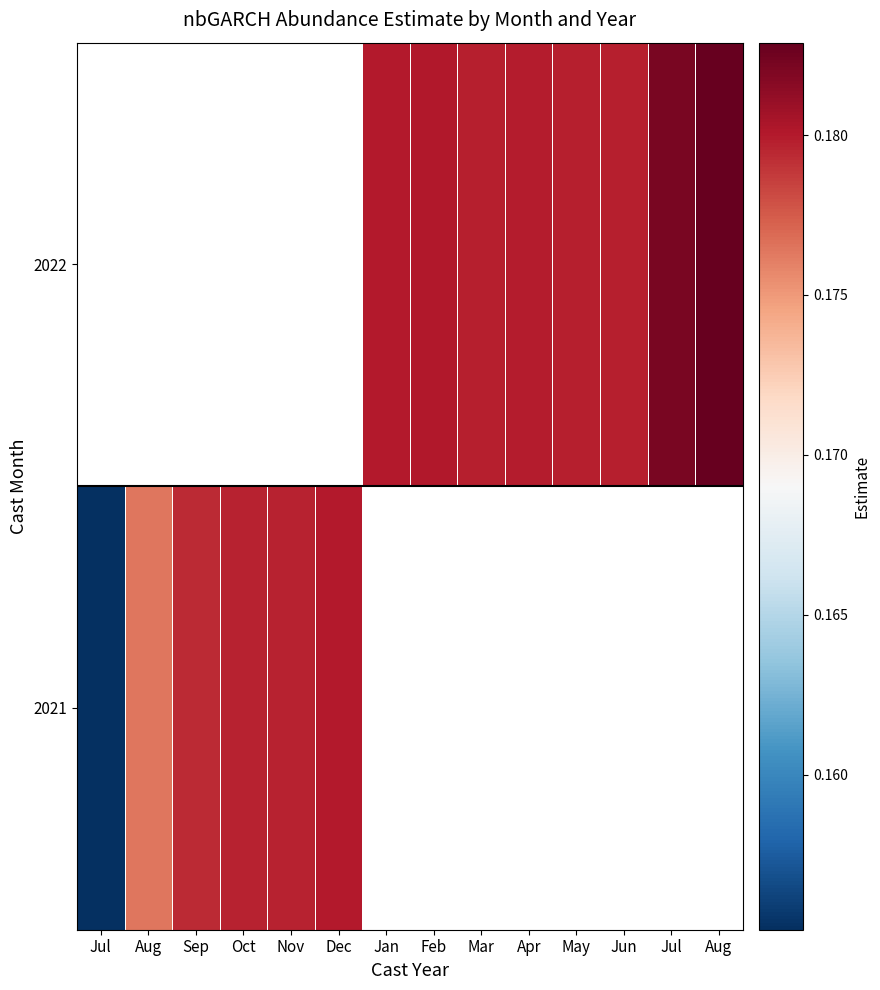

Which series has the widest spread of values?

2021